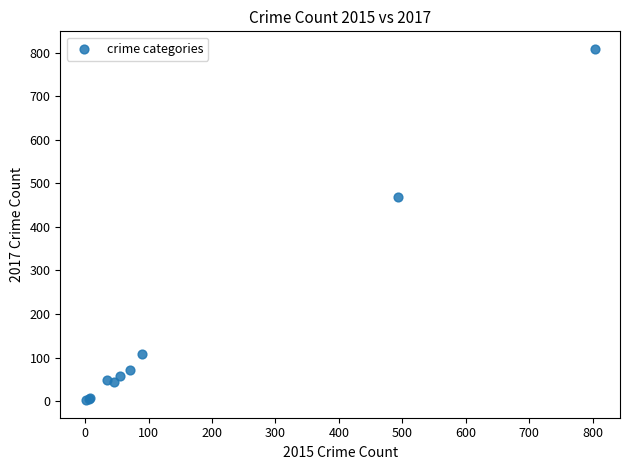

What Y value in the scatter plot is closest to 405?

468